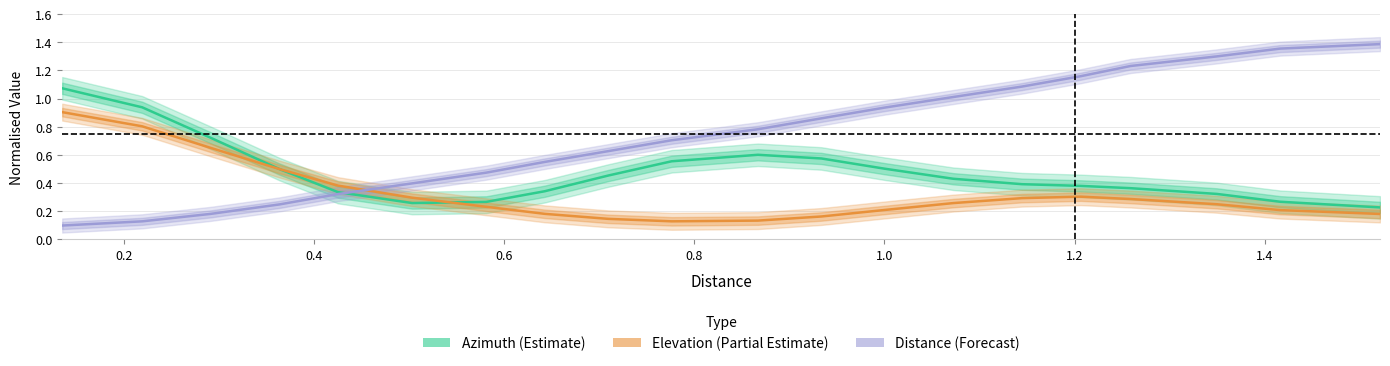

True or false: Distance (Forecast) and Azimuth (Estimate) cross at least once.

True